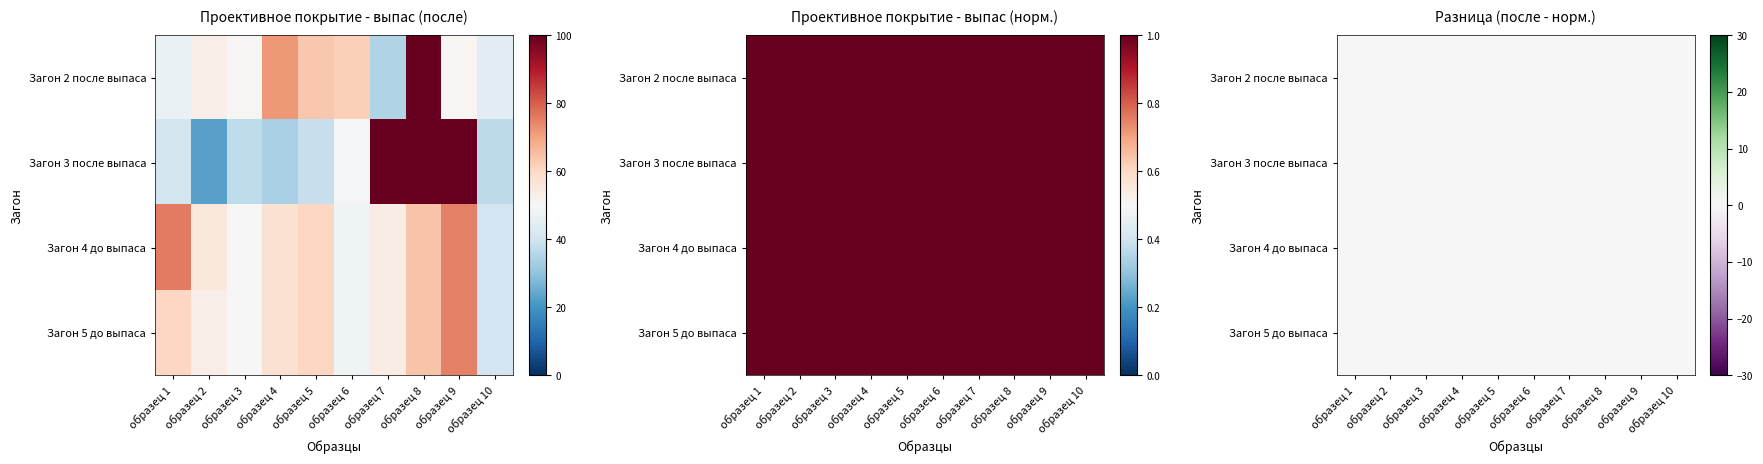

Between образец 5 and образец 7, which is larger?

образец 5